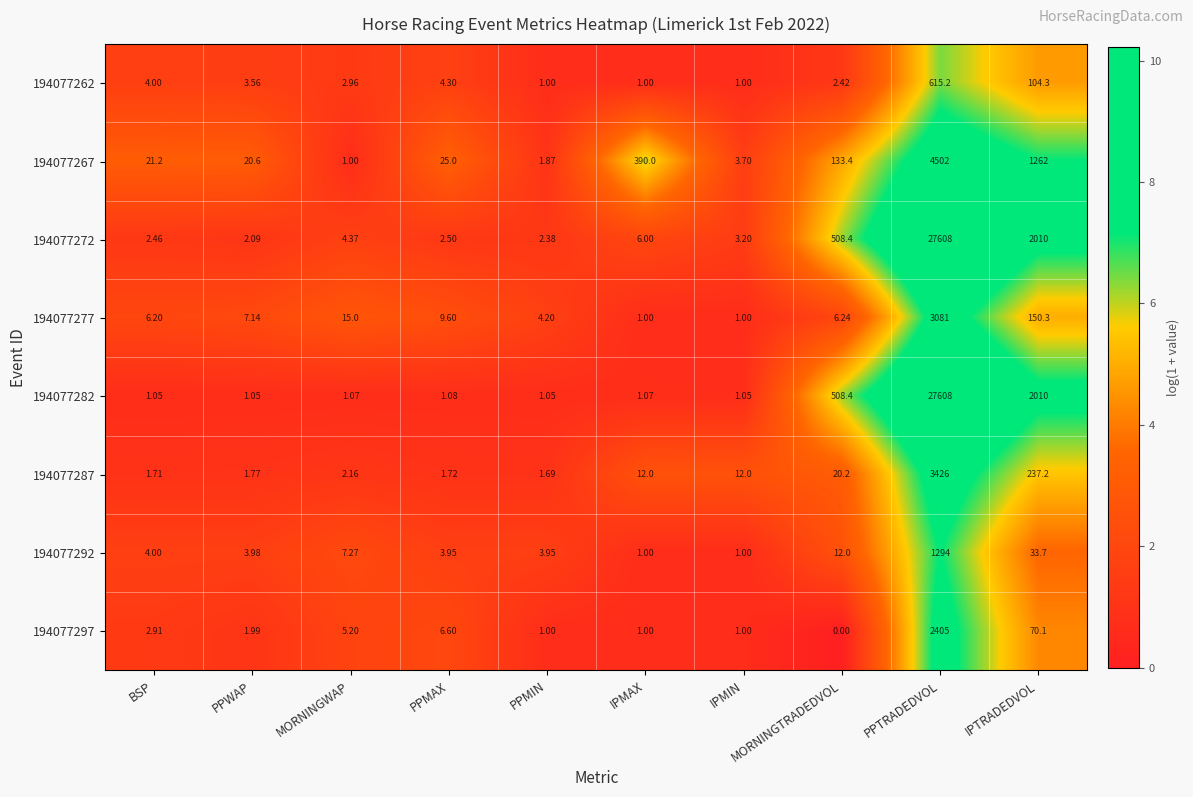

Where is 194077262 nearest to the value 308?

IPTRADEDVOL